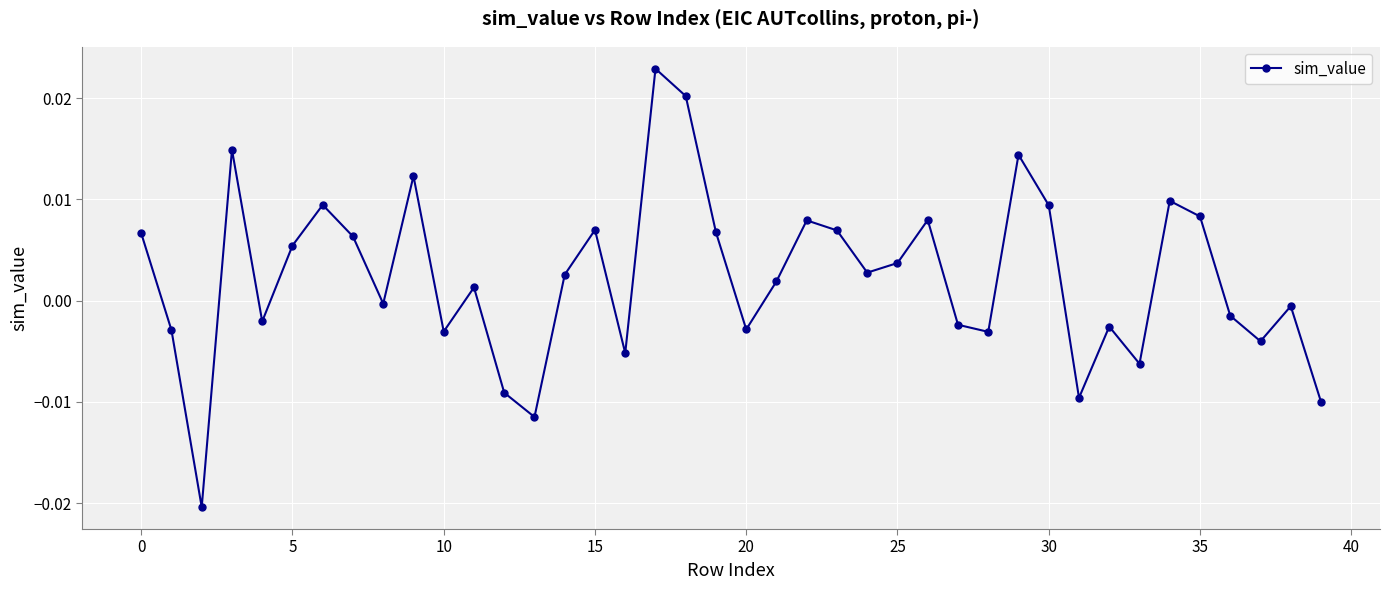

How many values are above zero?

22